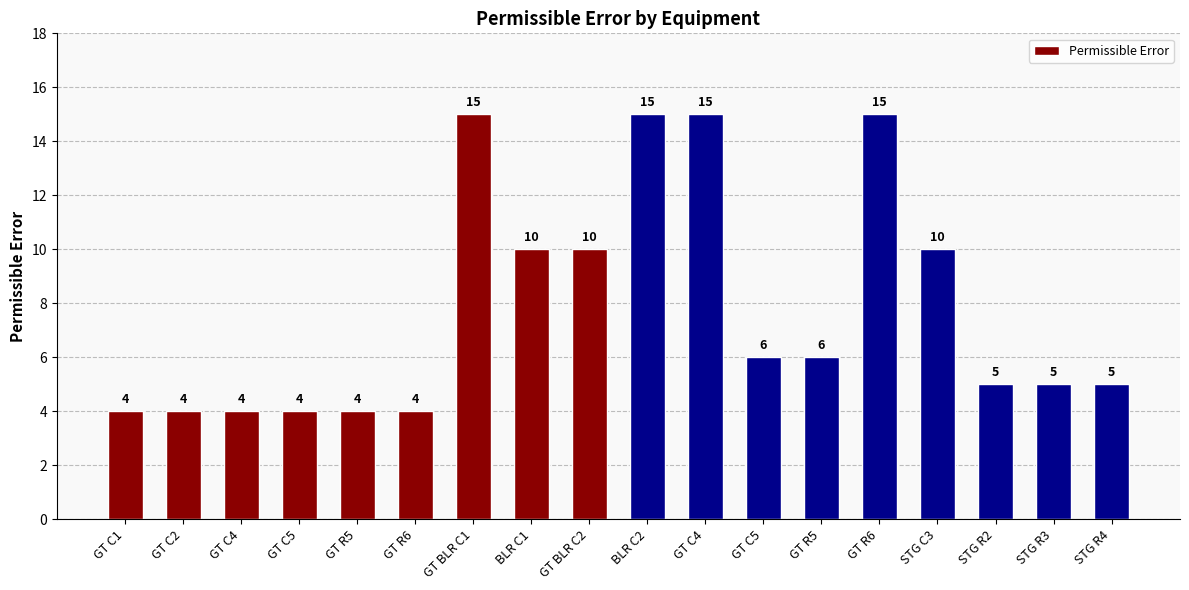

Count the number of categories in the chart.

18